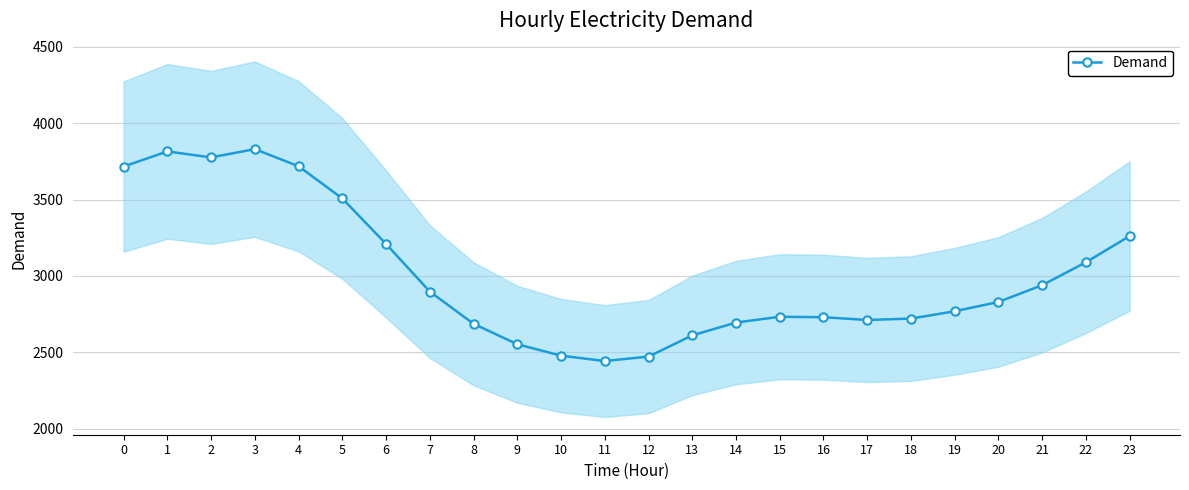

What is the ratio of the value at 22 to the value at 15?

1.1